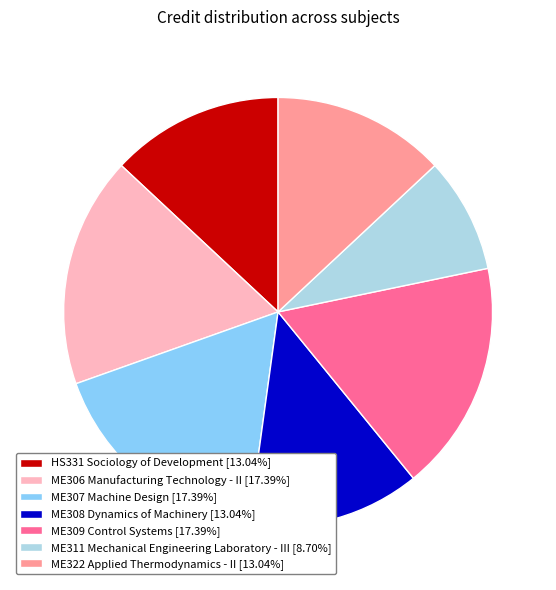

What is the ratio of the value at ME309 Control Systems to the value at ME307 Machine Design?

1.0